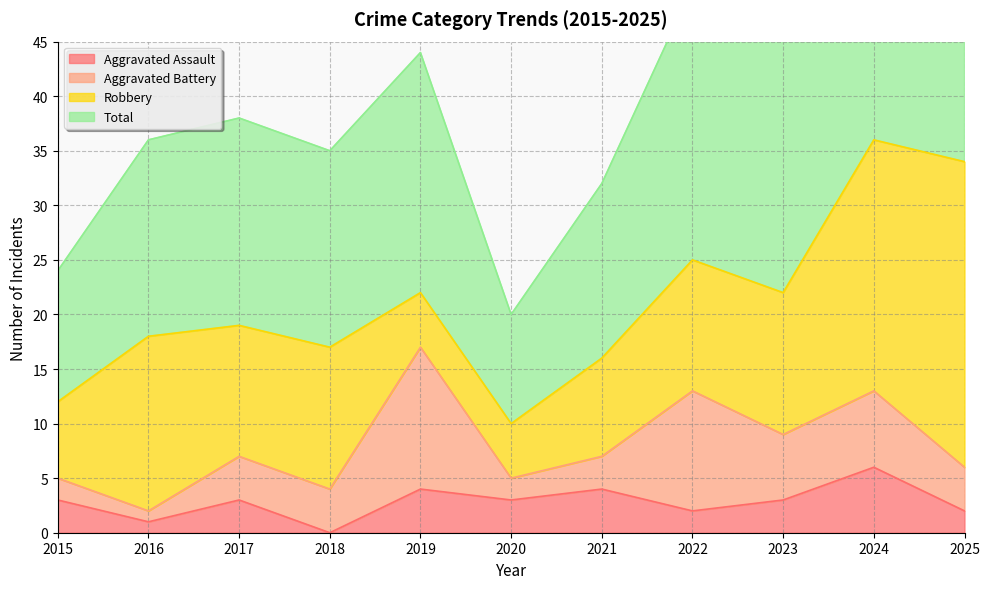

What is the difference between the maximum and minimum values in the Total series?

52